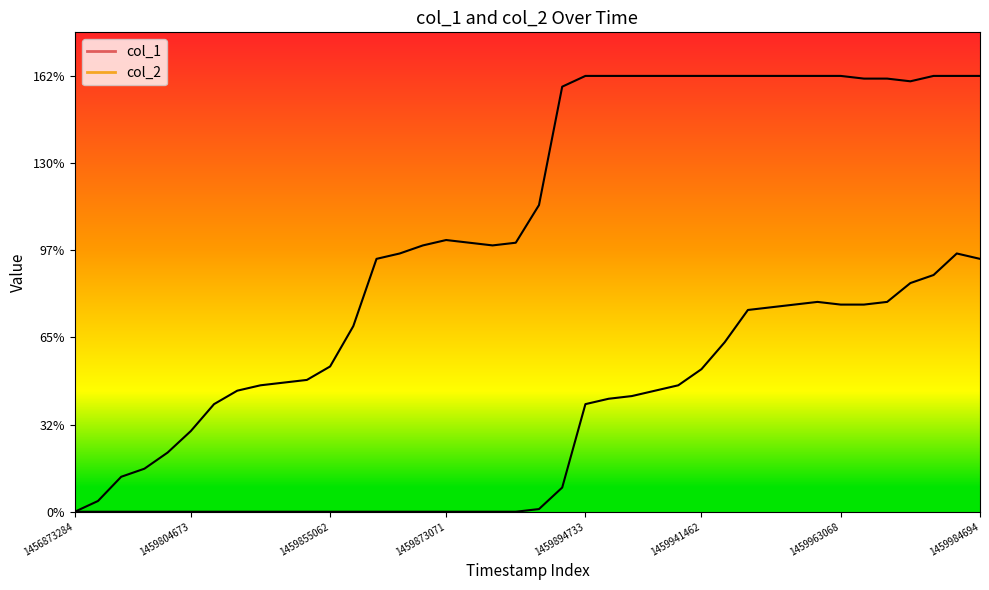

Is it true that col_1 equals 216 at 26?

False